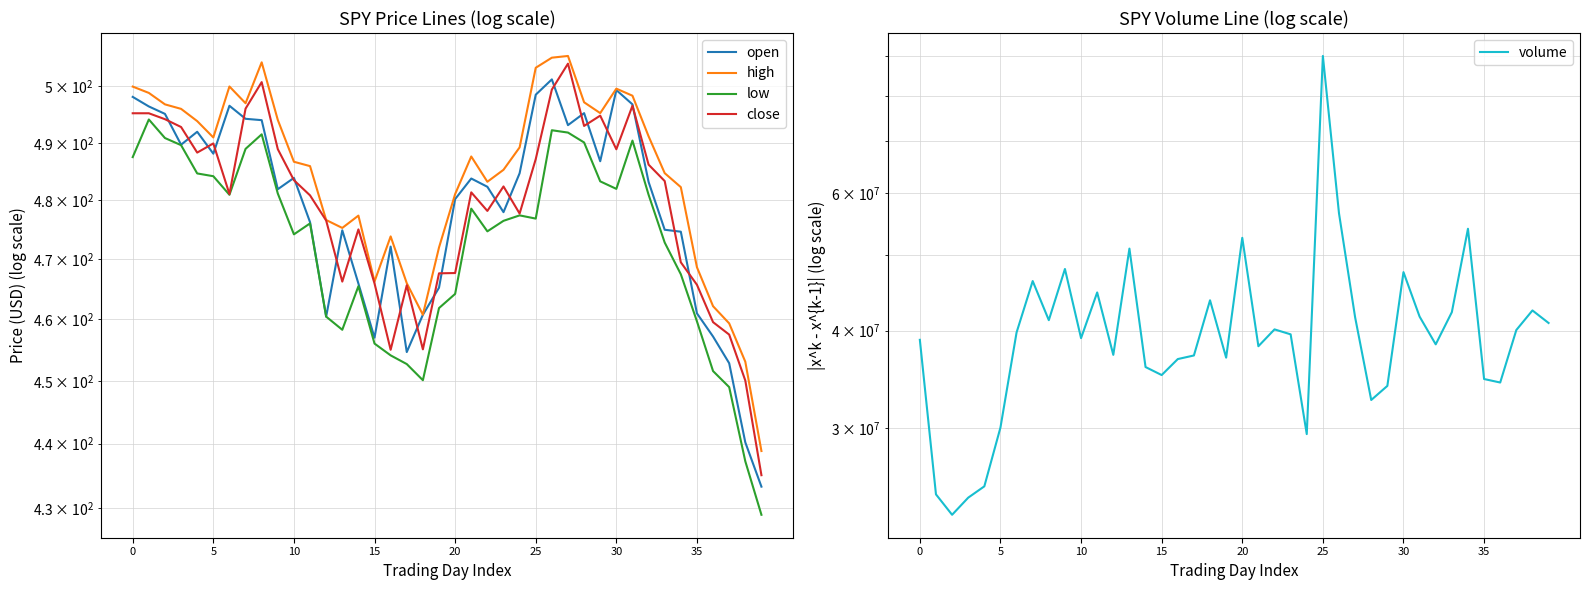

Does the chart have visible grid lines?

Yes